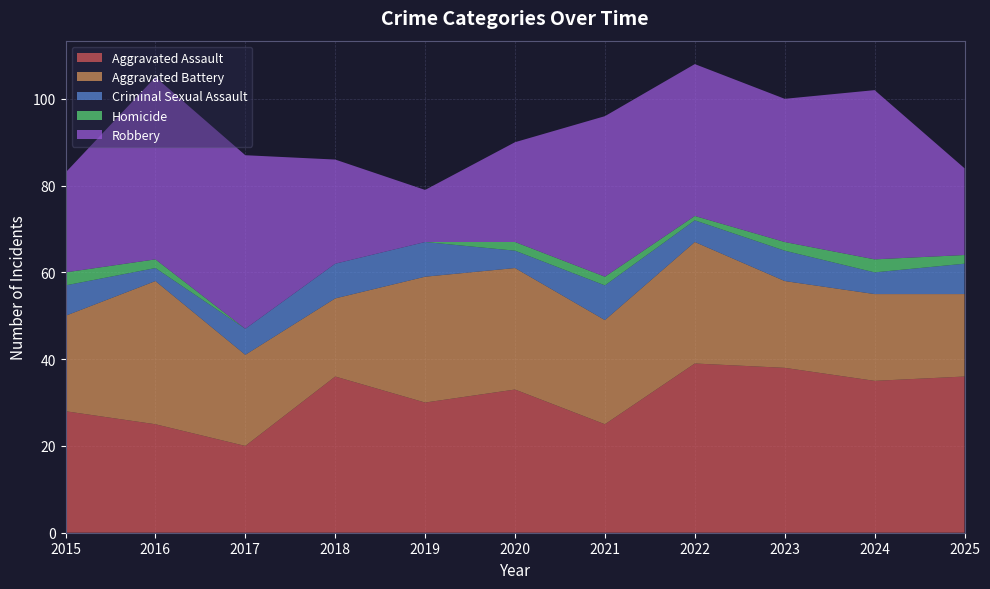

Reading left to right, what are all the values shown in this chart?

Aggravated Assault: 28	25	20	36	30	33	25	39	38	35	36
Aggravated Battery: 22	33	21	18	29	28	24	28	20	20	19
Criminal Sexual Assault: 7	3	6	8	8	4	8	5	7	5	7
Homicide: 3	2	0	0	0	2	2	1	2	3	2
Robbery: 23	42	40	24	12	23	37	35	33	39	20